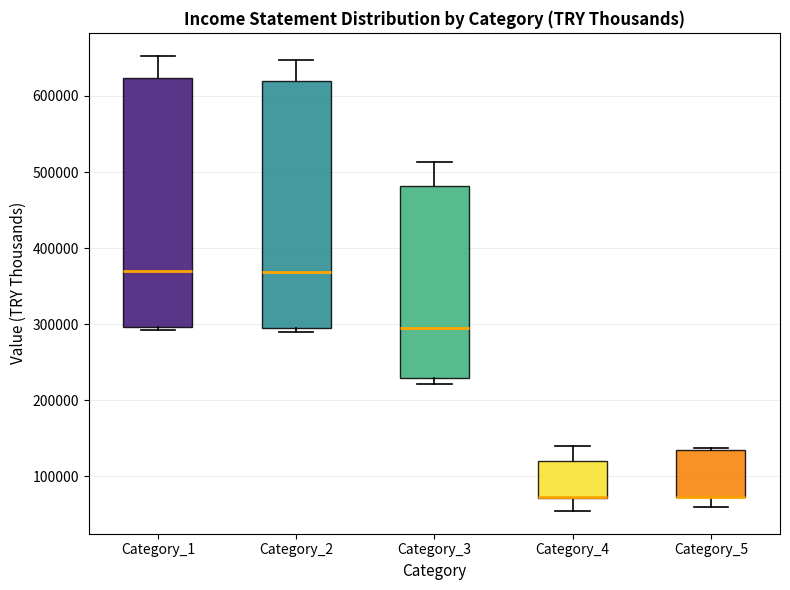

Reading left to right, transcribe this box plot: for each box, give where its median line is, the range the box spans, and where its two whiskers end, as read against the y-axis. The values are not printed on the chart, so give them approximately, as read against the axis.

Category_1: median 370000, box 300000 to 620000, whiskers 290000 to 650000
Category_2: median 370000, box 290000 to 620000, whiskers 290000 (just below the box's lower edge) to 650000
Category_3: median 290000, box 230000 to 480000, whiskers 220000 to 510000
Category_4: median 70000 (drawn on the box's lower edge), box 70000 to 120000, whiskers 50000 to 140000
Category_5: median 70000 (drawn on the box's lower edge), box 70000 to 130000, whiskers 60000 to 140000